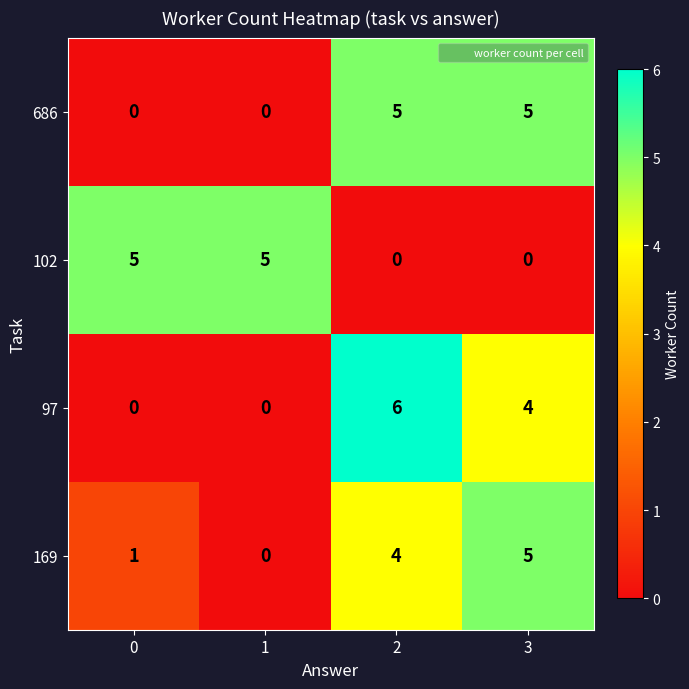

At how many categories does at least one series exceed 1?

4